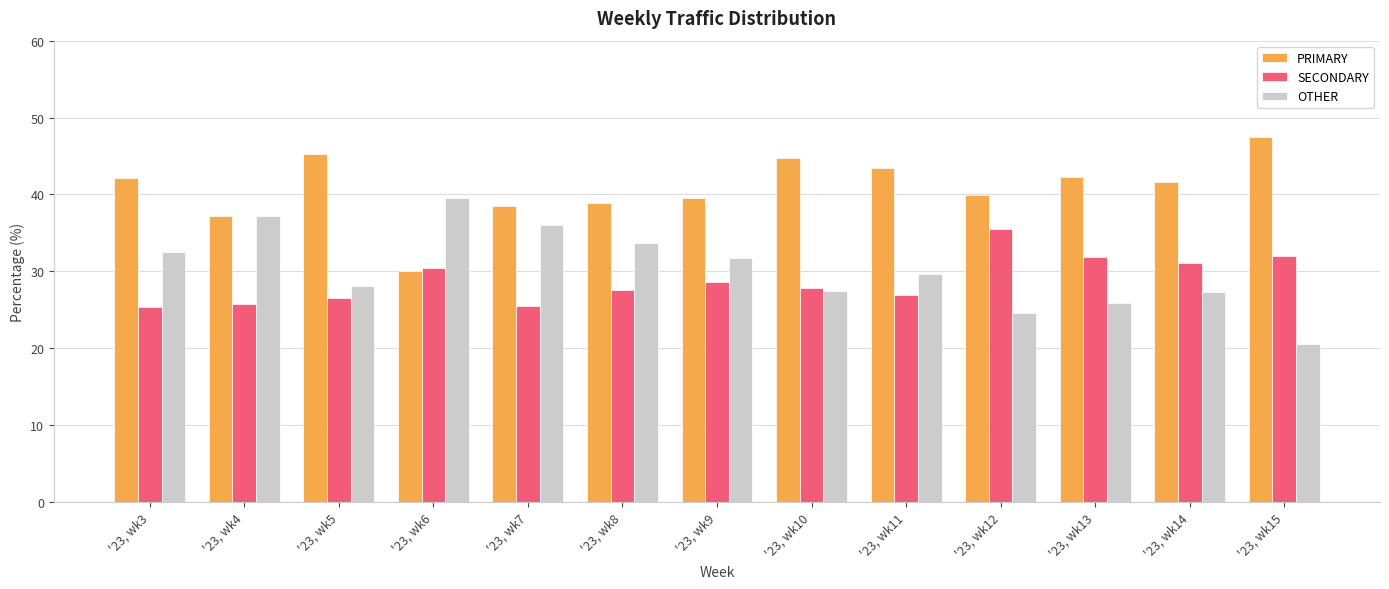

At how many categories does at least one series exceed 32?

13